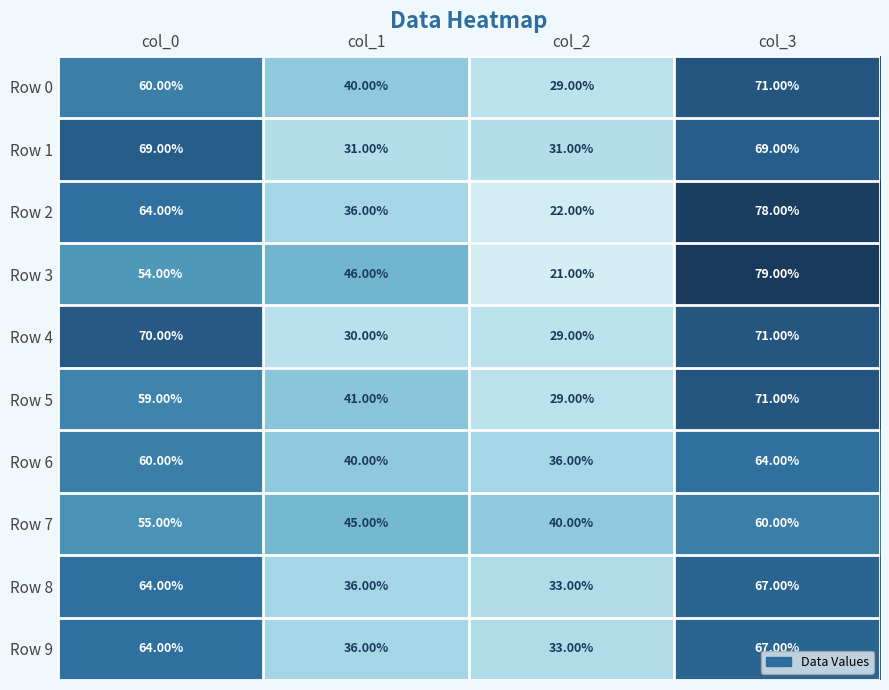

What is the sum of the Row 5 values at col_0 and col_1?

100